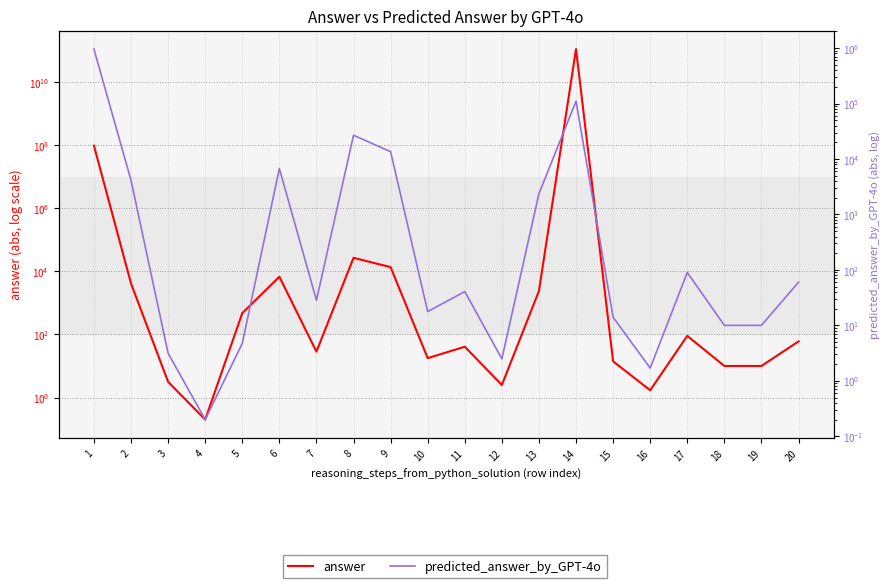

What is the average value of the predicted_answer_by_GPT-4o series?

56040.7